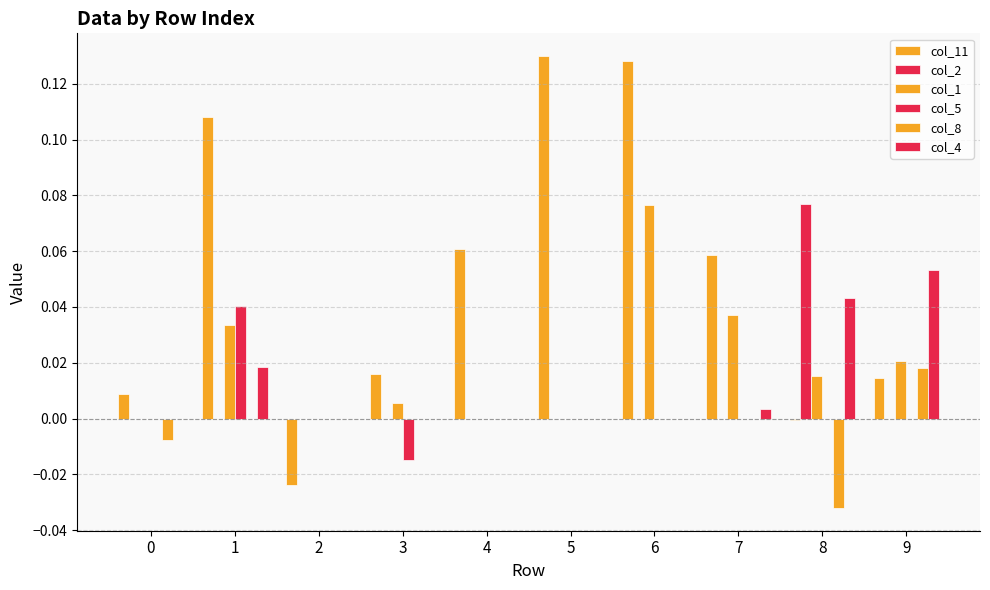

Which series changed the most between 1 and 5?

col_5